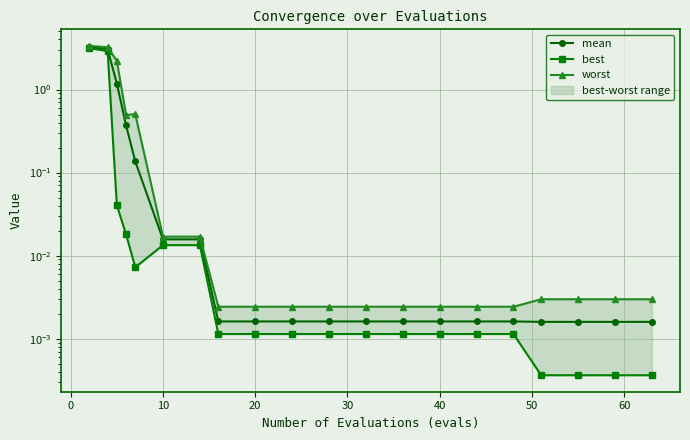

Reading right to left, list all the values displayed in this chart.

mean: 0.0	0.0	0.0	0.0	0.0	0.0	0.0	0.0	0.0	0.0	0.0	0.0	0.0	0.0	0.0	0.1	0.4	1.2	3.1	3.3
best: 0.0	0.0	0.0	0.0	0.0	0.0	0.0	0.0	0.0	0.0	0.0	0.0	0.0	0.0	0.0	0.0	0.0	0.0	2.9	3.1
worst: 0.0	0.0	0.0	0.0	0.0	0.0	0.0	0.0	0.0	0.0	0.0	0.0	0.0	0.0	0.0	0.5	0.5	2.2	3.2	3.4